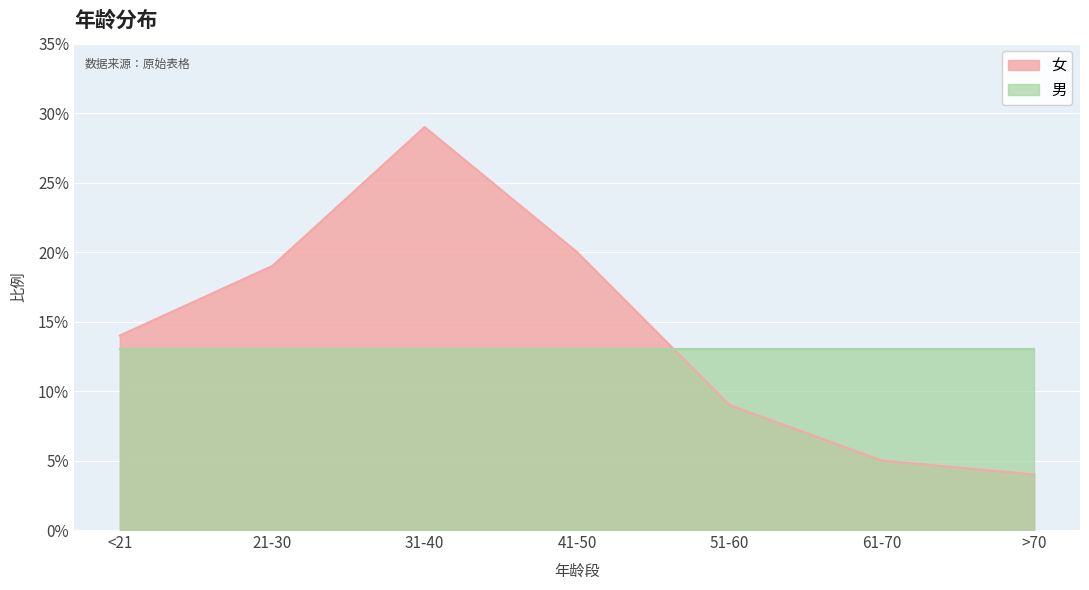

Reading left to right, what are all the values shown in this chart?

<21=0.1	21-30=0.2	31-40=0.3	41-50=0.2	51-60=0.1	61-70=0.1	>70=0.0